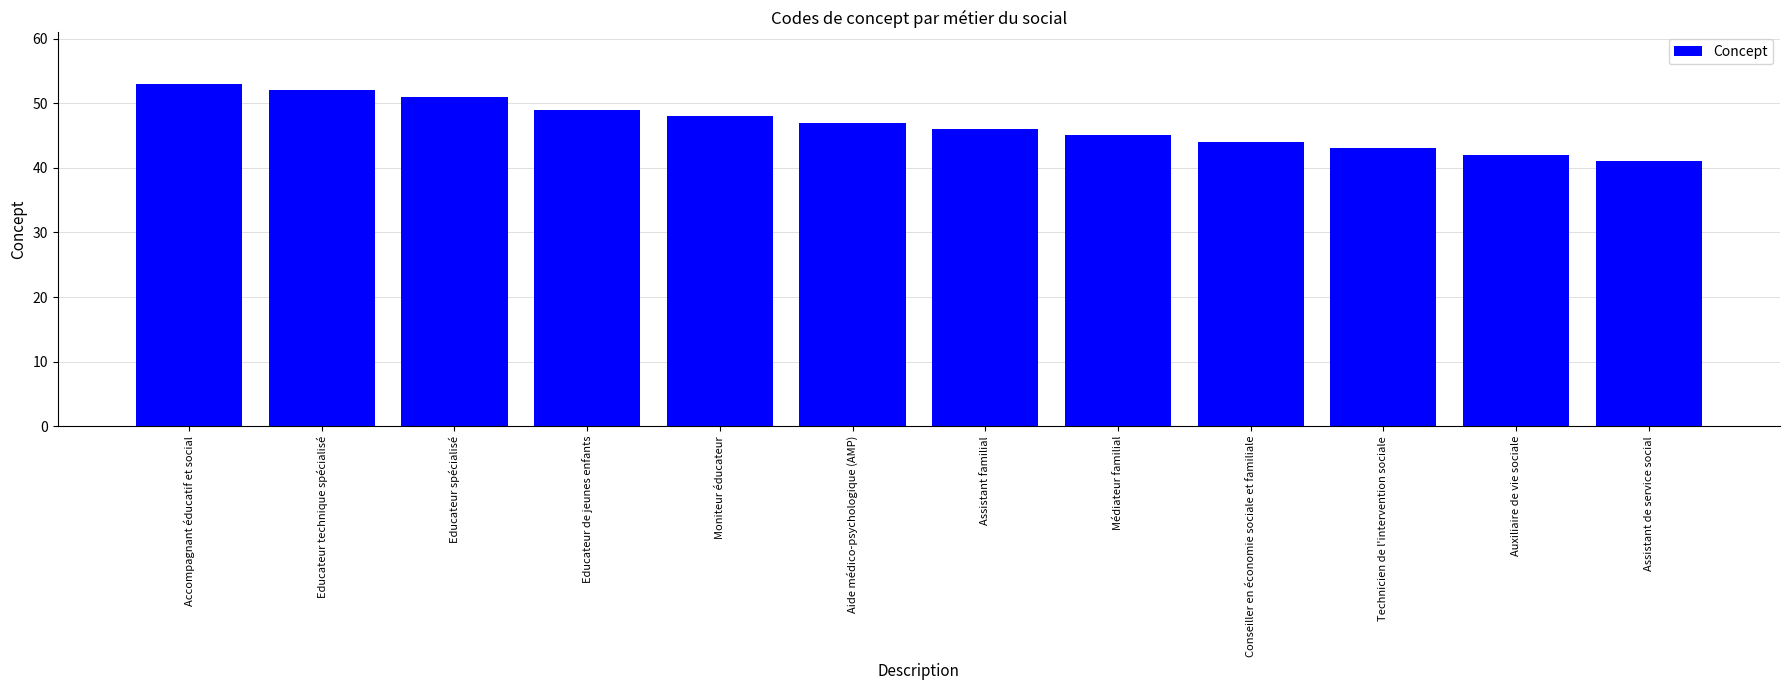

What is the ratio of the value at Technicien de l'intervention sociale to the value at Conseiller en économie sociale et familiale?

1.0